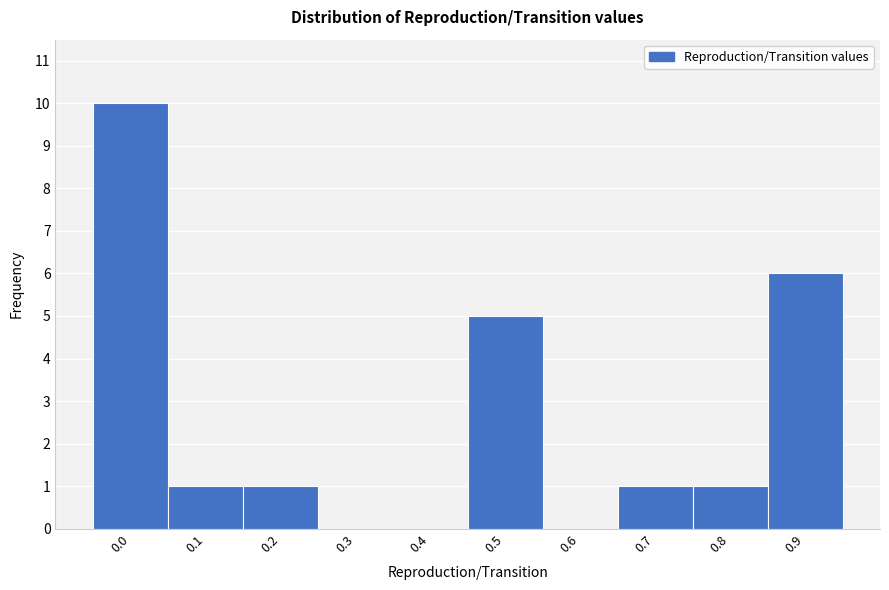

Reading left to right, extract all data points from this chart.

0.0=10	0.1=1	0.2=1	0.3=0	0.4=0	0.5=5	0.6=0	0.7=1	0.8=1	0.9=6